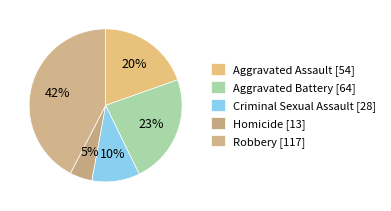

Is there a majority slice in this chart?

No